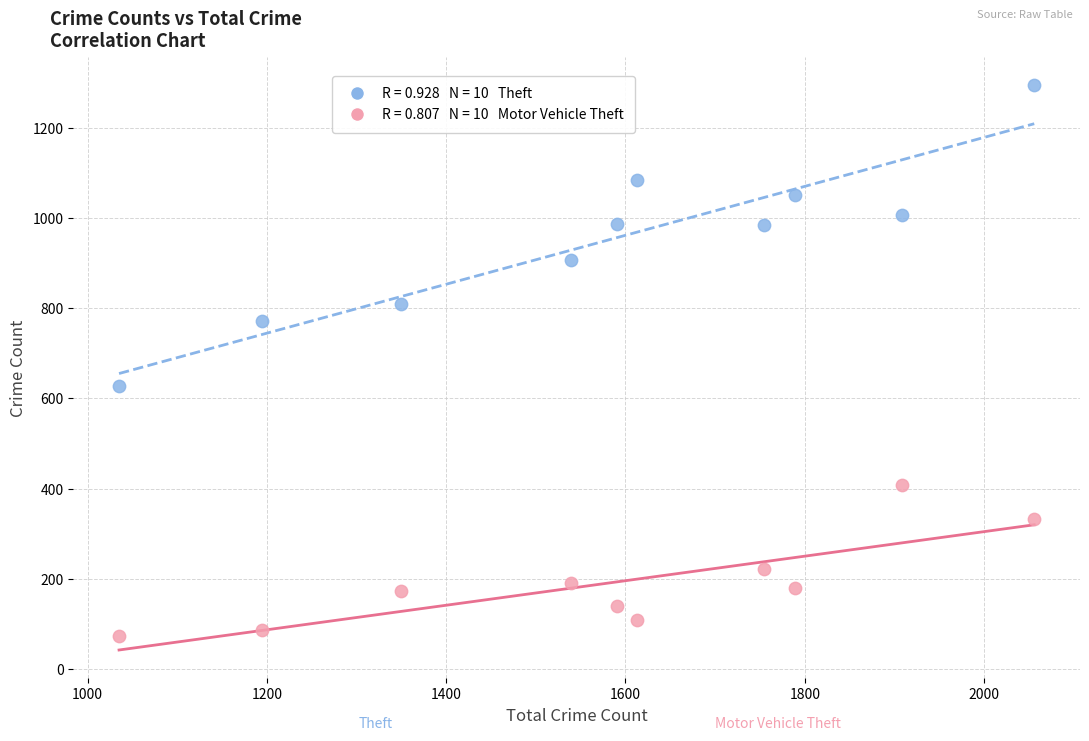

Across all data points, what is the range of X values (max minus min)?

1021